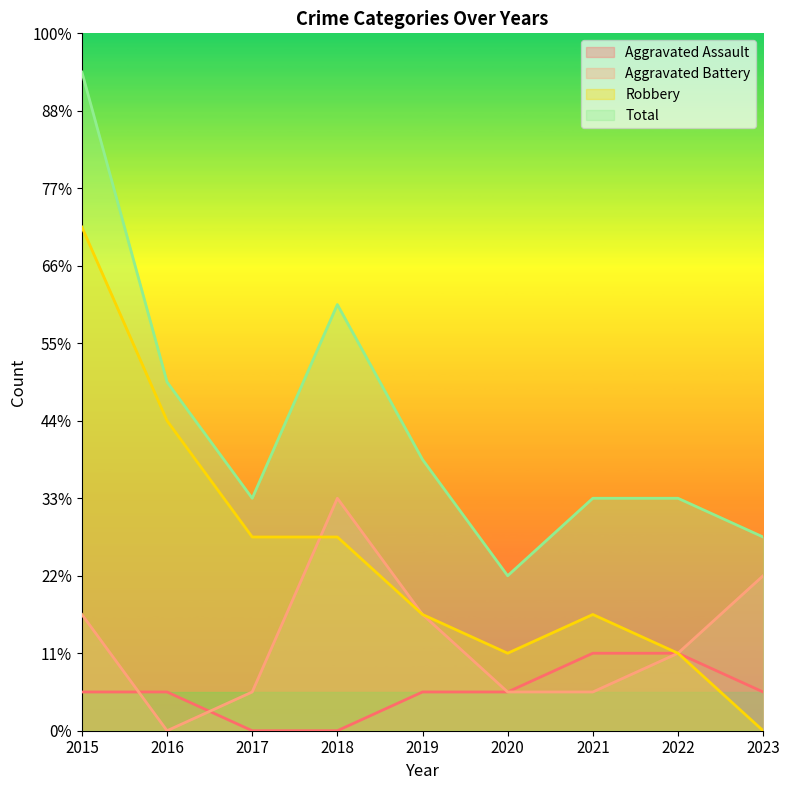

What are all the series names shown in the legend?

Aggravated Assault, Aggravated Battery, Robbery, Total